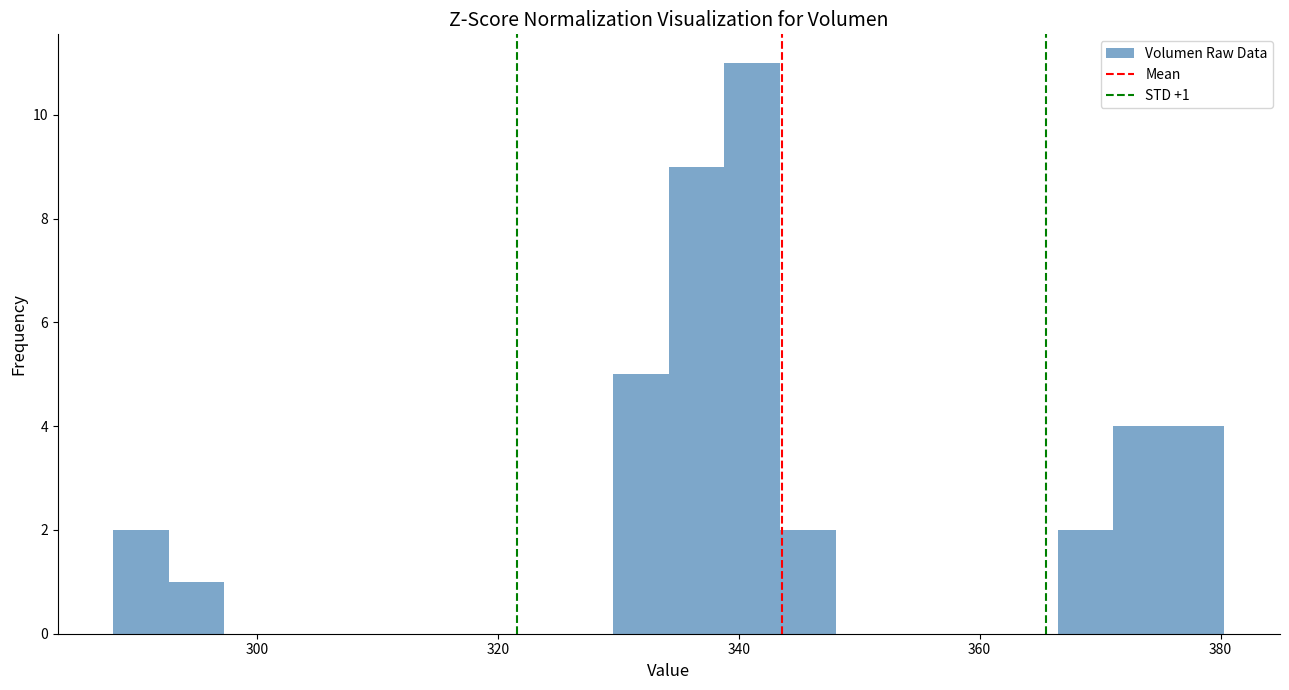

Around what value on the x-axis is the tallest bar? Give the approximate position of its centre, as read against the axis.

342